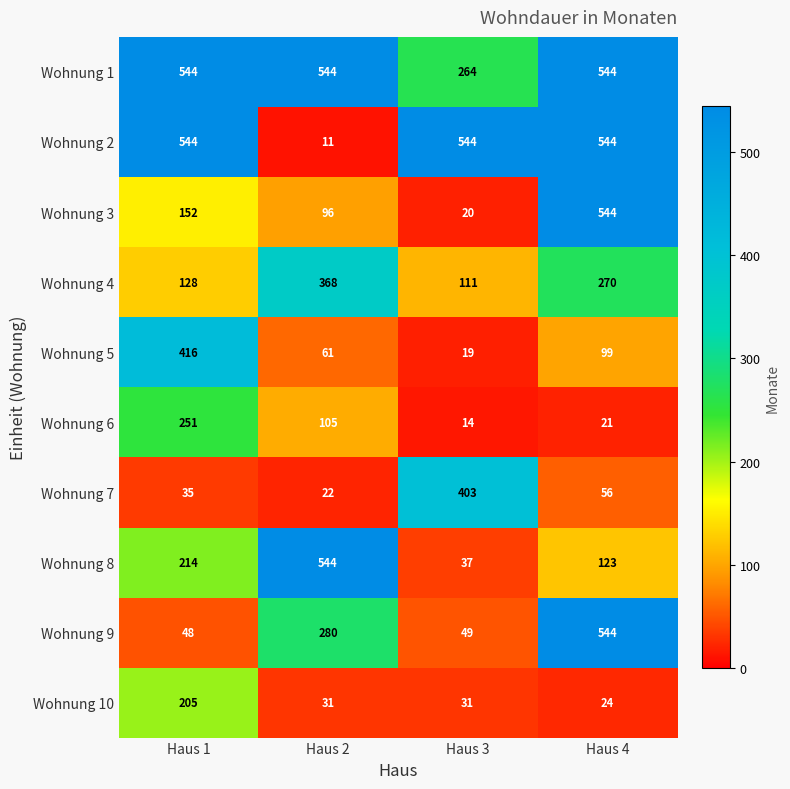

Which category has the lowest value in the Wohnung 5 series?

Haus 3